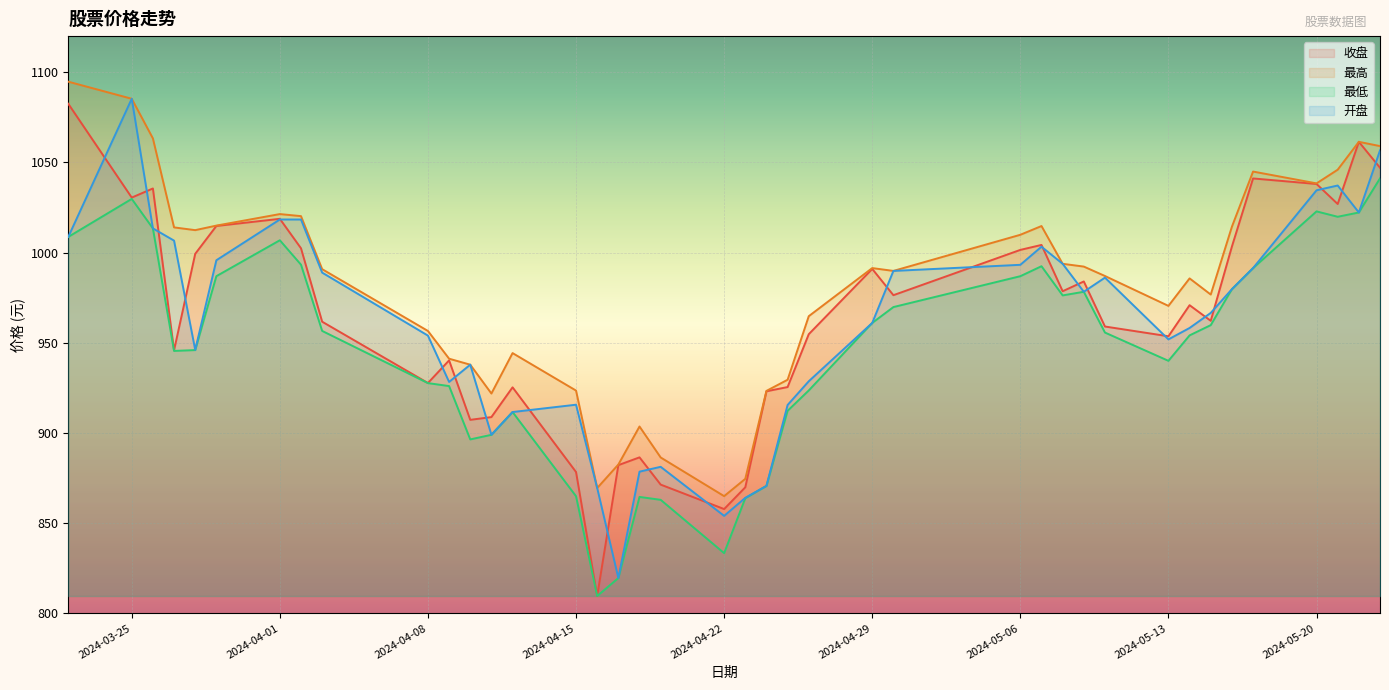

Is the value of 开盘 at 2024-04-12 greater than the value of 最高 at 2024-05-22?

No